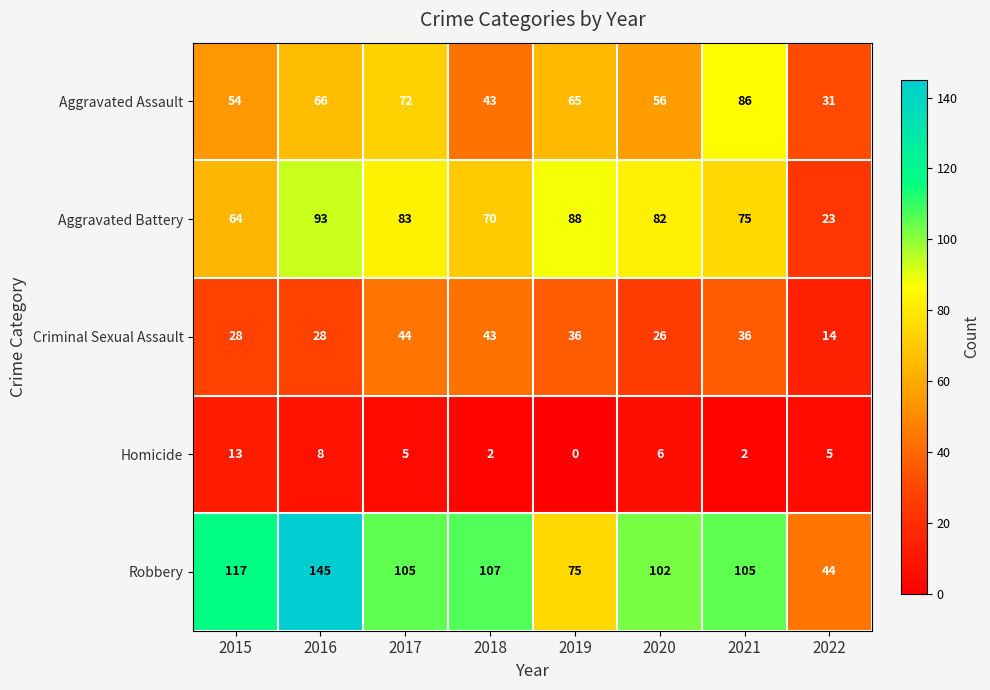

Where is Aggravated Battery nearest to the value 58?

2015